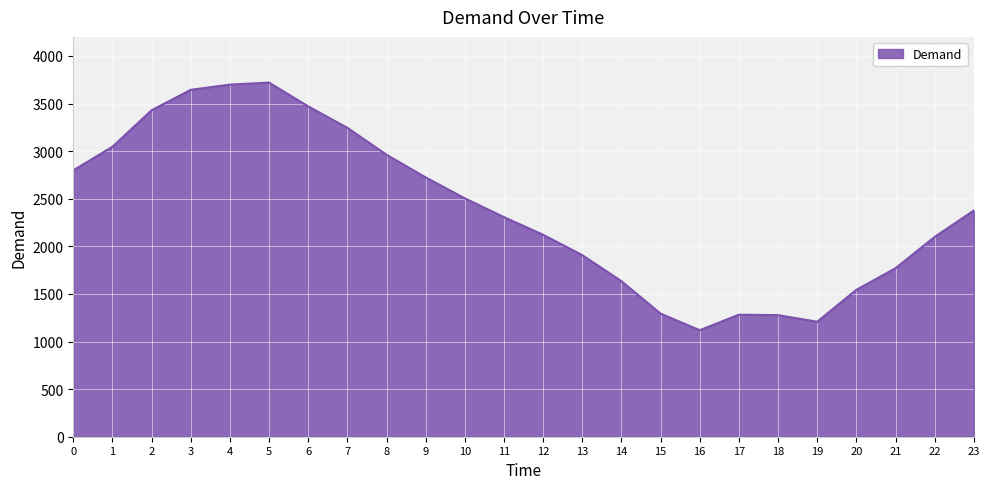

What is the difference between the values at 19 and 2?

2221